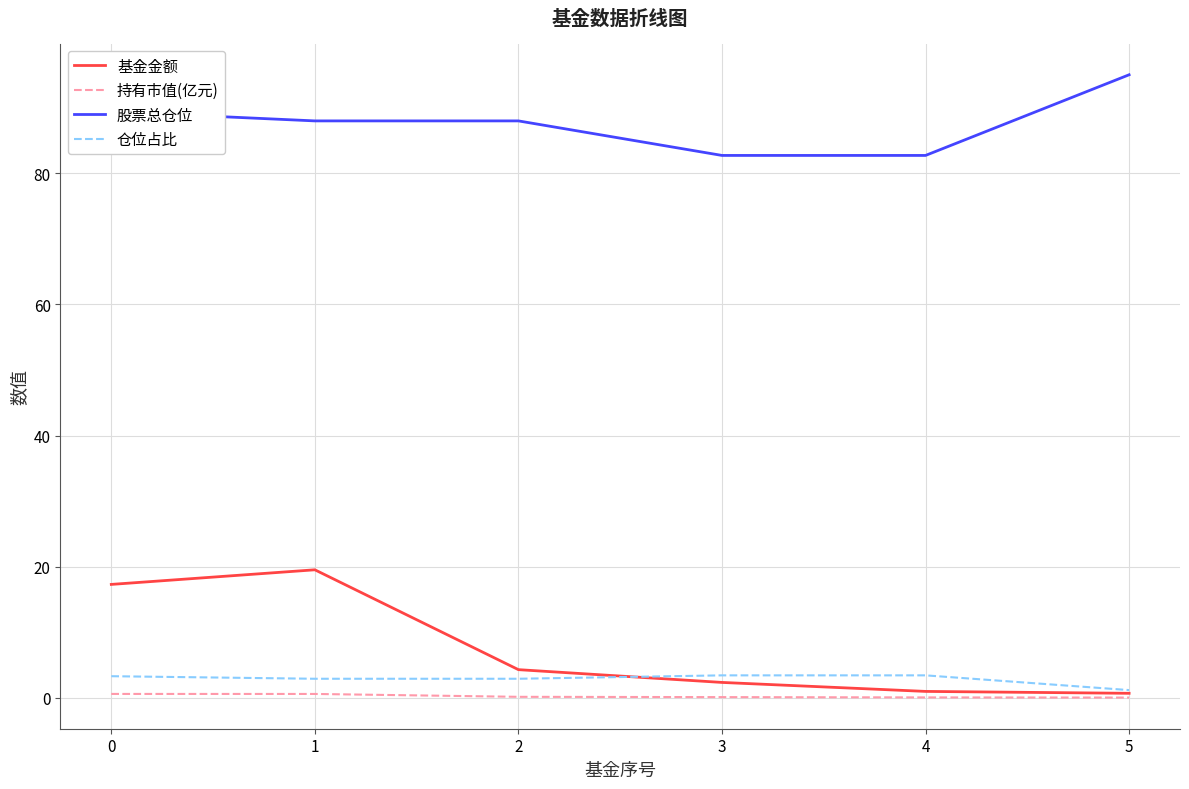

Is the value of 股票总仓位 at 1 greater than the value of 持有市值(亿元) at 3?

Yes